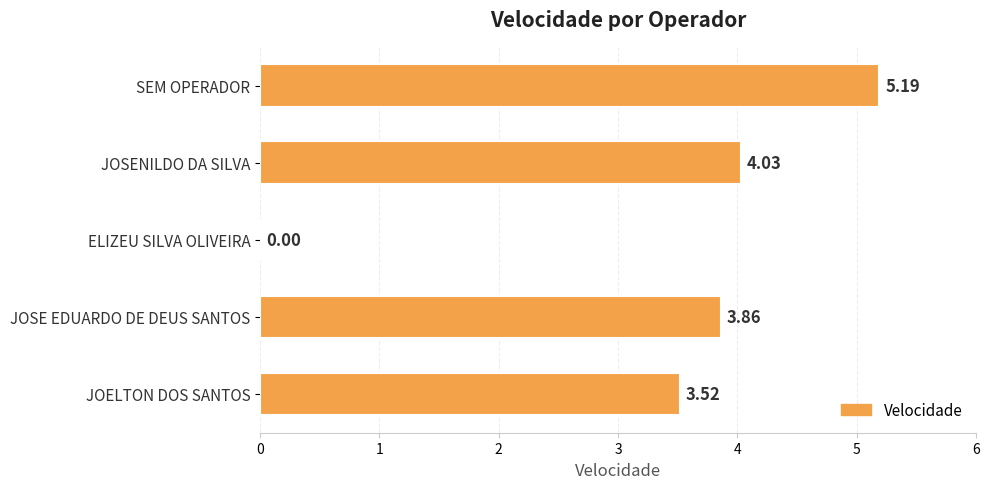

Where is the data nearest to the value 2?

JOELTON DOS SANTOS